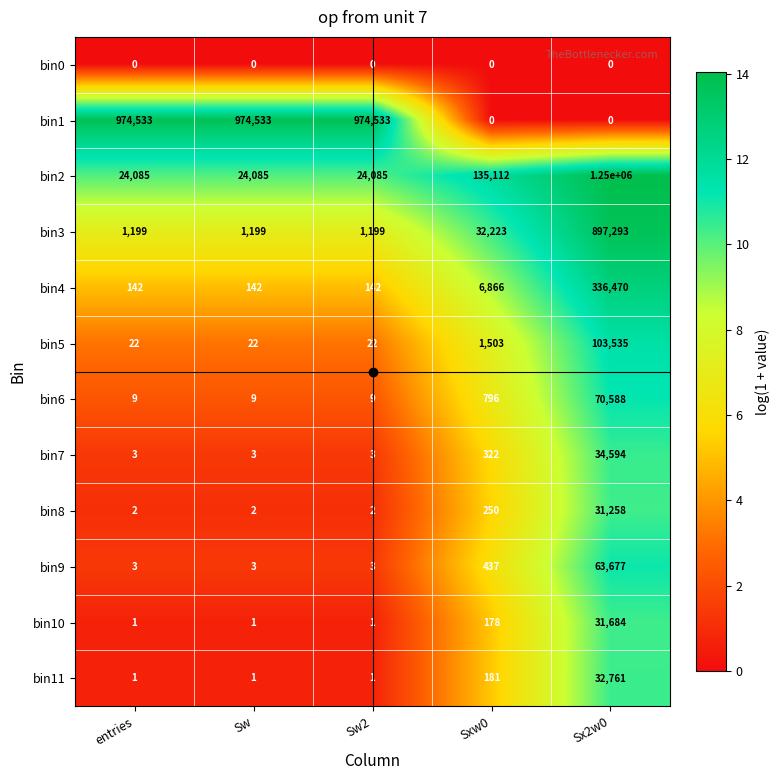

The bin1 series shows 1269599 at Sw2. True or false?

False